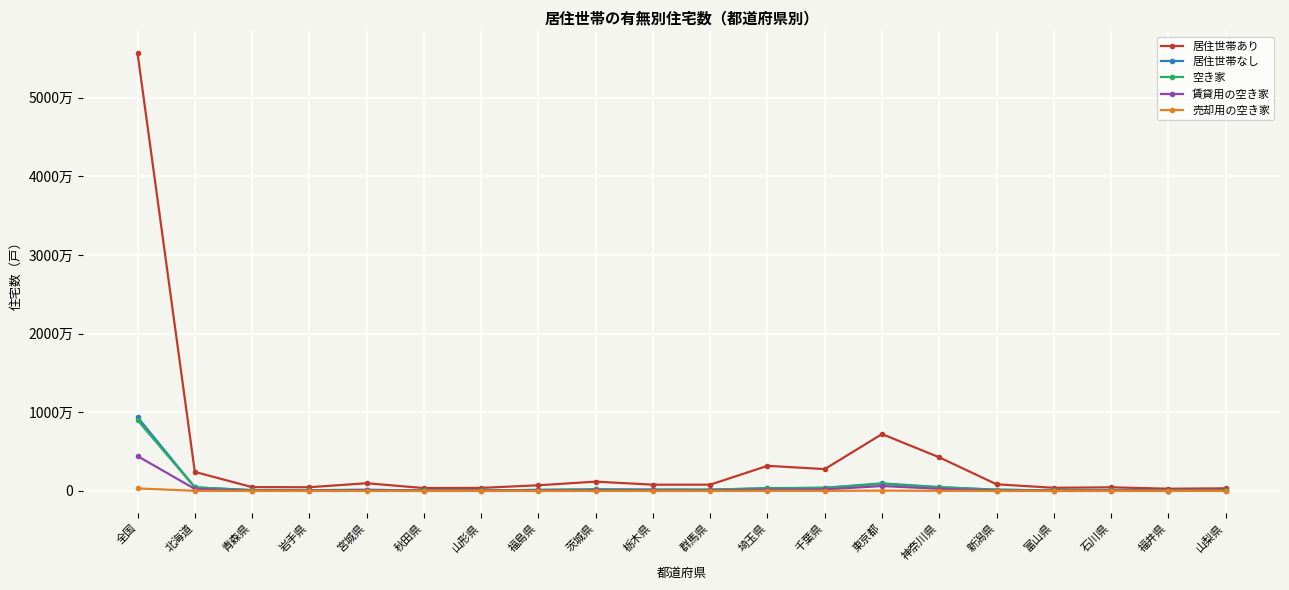

List the labels in order of 売却用の空き家 value, largest first.

全国, 東京都, 埼玉県, 神奈川県, 北海道, 千葉県, 宮城県, 茨城県, 新潟県, 福島県, 栃木県, 群馬県, 福井県, 富山県, 青森県, 石川県, 岩手県, 山形県, 山梨県, 秋田県